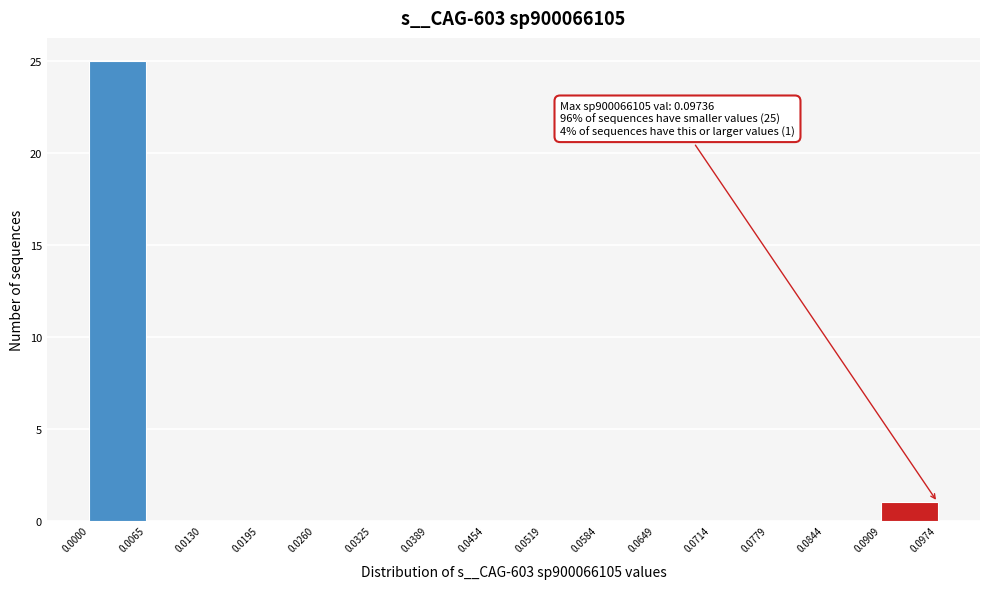

Over which range of the x-axis is the bar tallest?

0.0000 to 0.0065